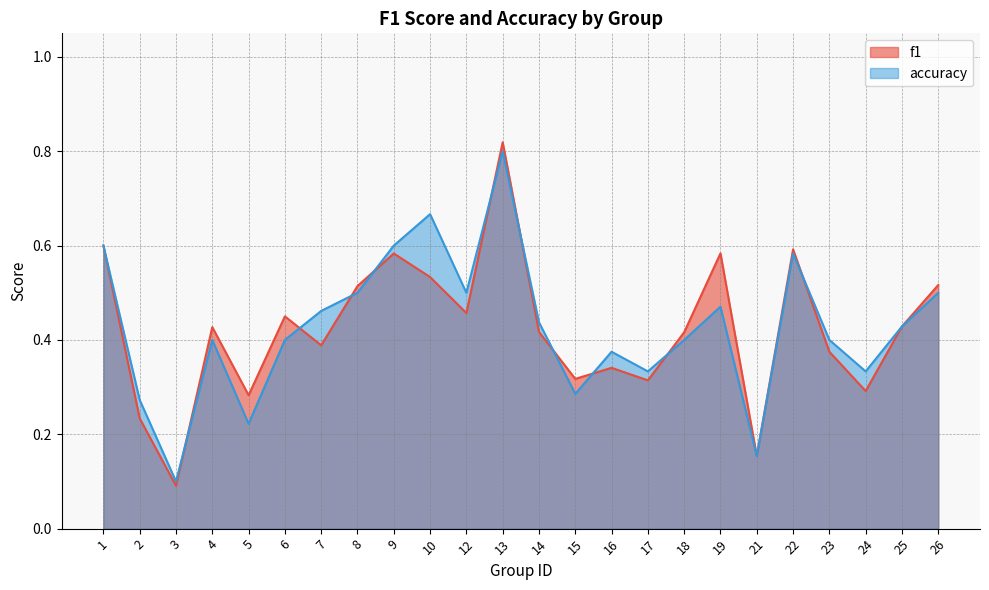

Where is the first local maximum for f1?

4